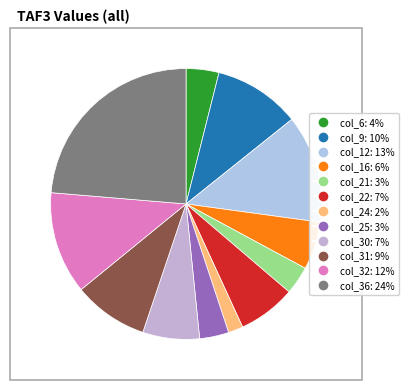

How many segments does this pie chart have?

12